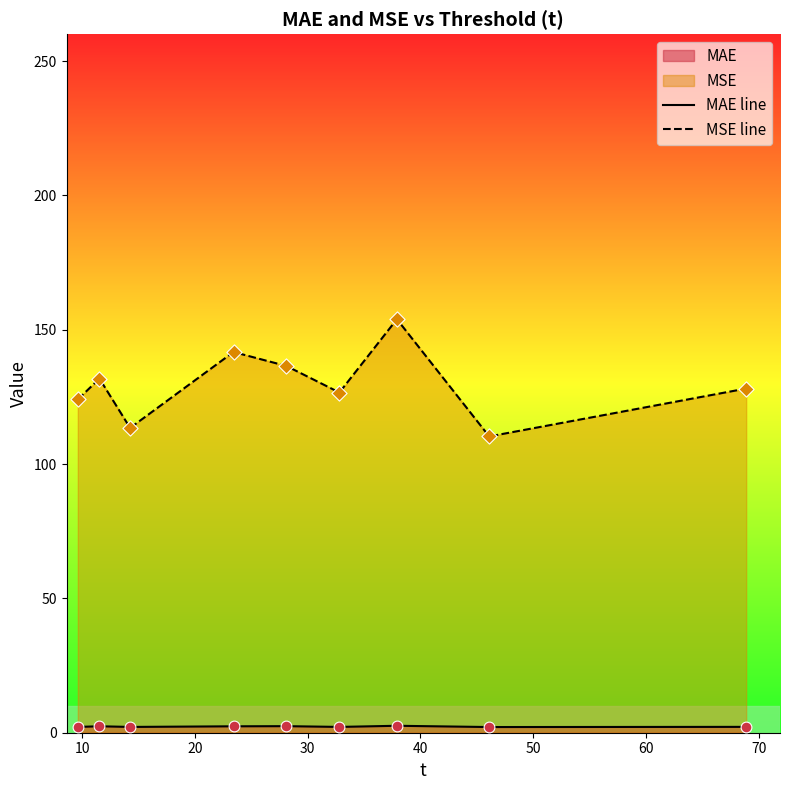

Which series has the largest total across all categories?

MSE line